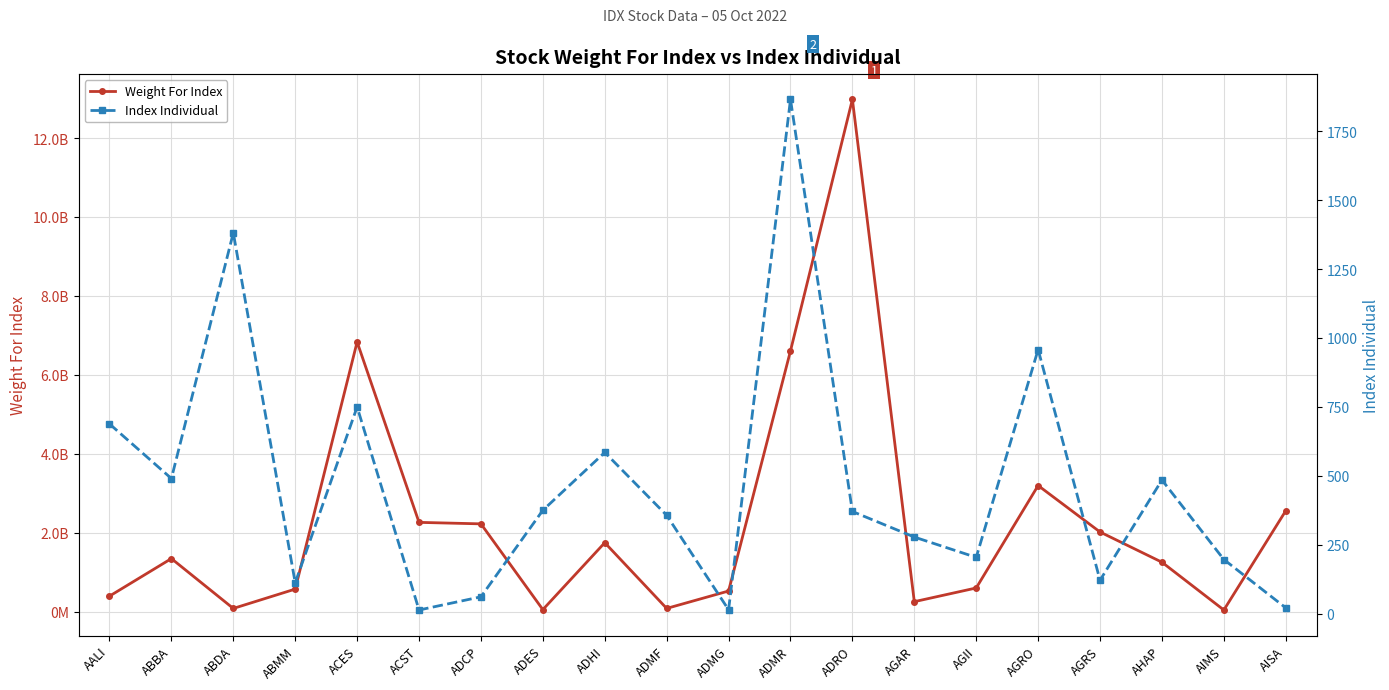

Is this an area chart (filled region under the line)?

No